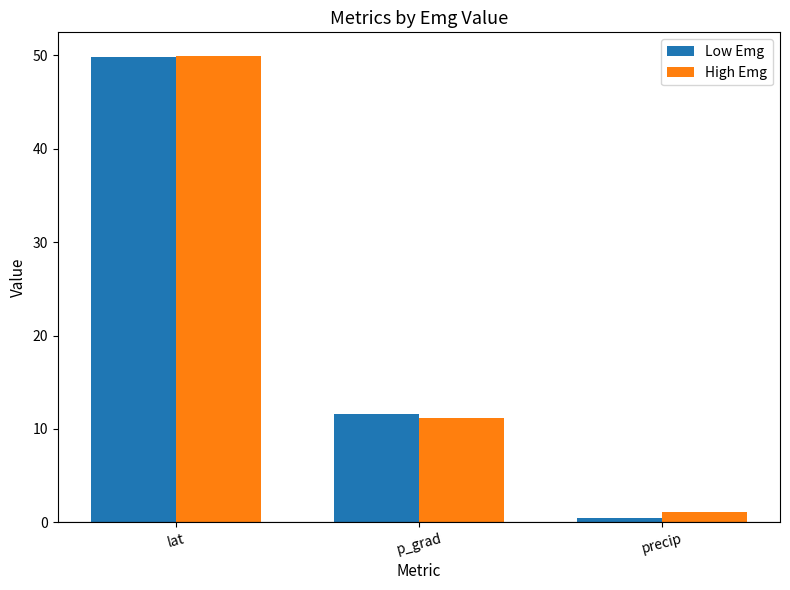

Rank the categories by High Emg value from lowest to highest.

precip, p_grad, lat